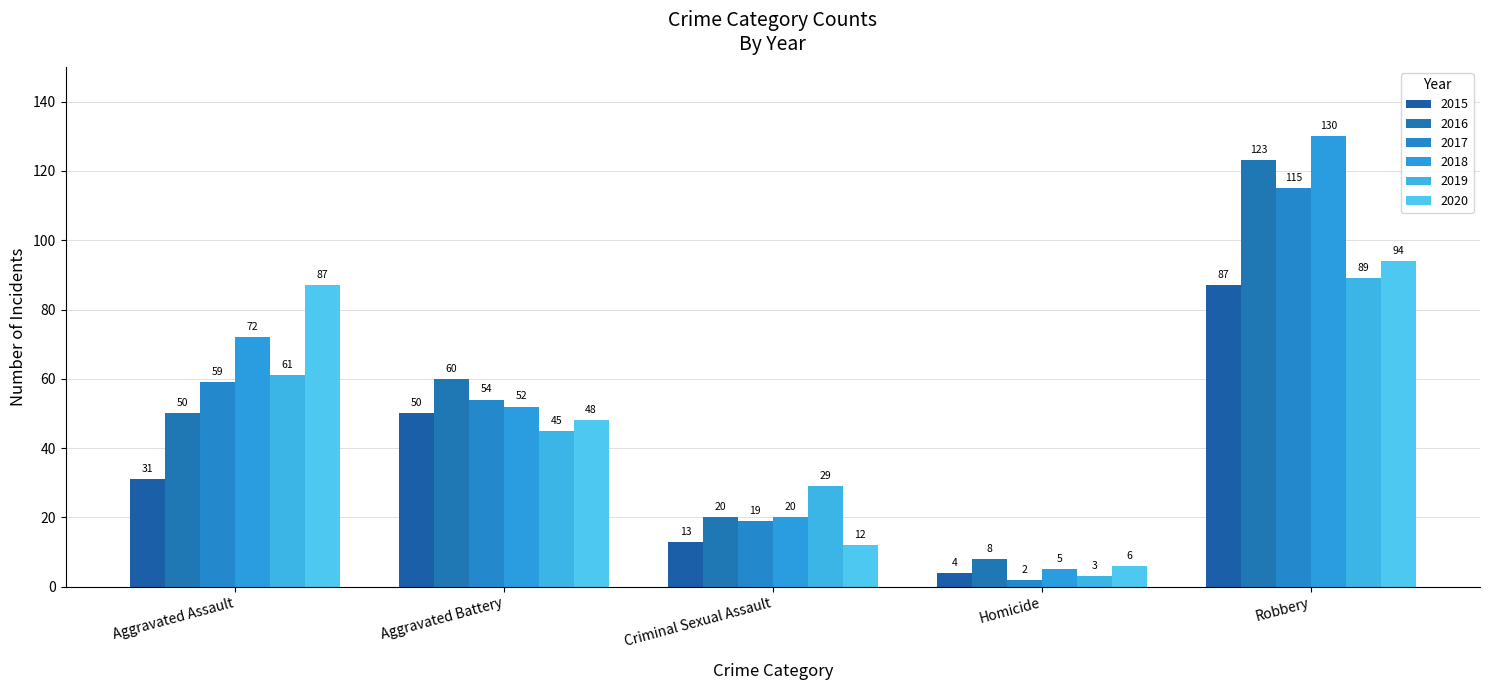

What is the greatest value displayed?

130